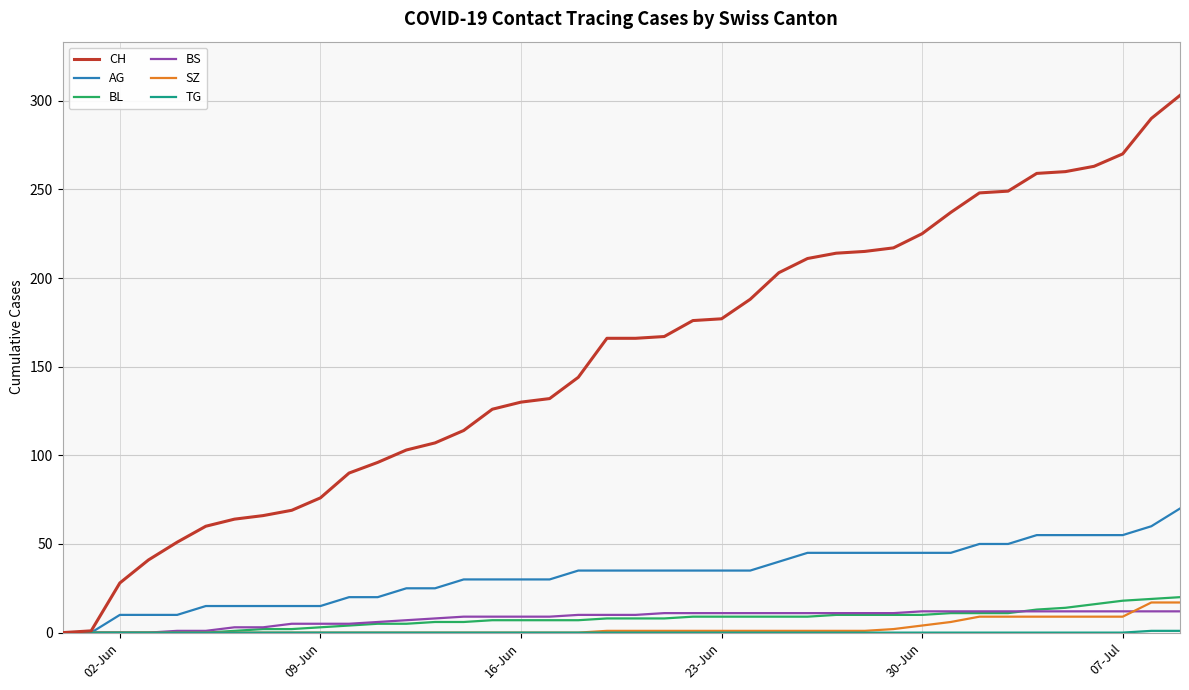

What is the maximum value shown in the chart?

303